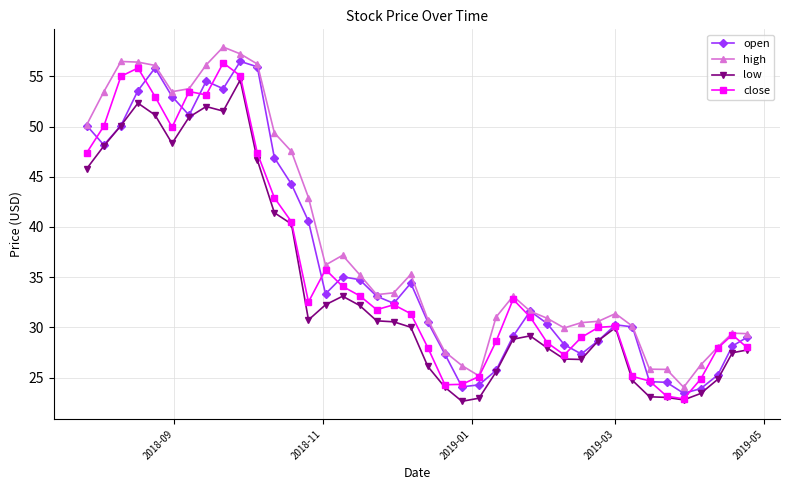

What is the difference between the second highest and minimum values in the open series?

32.5